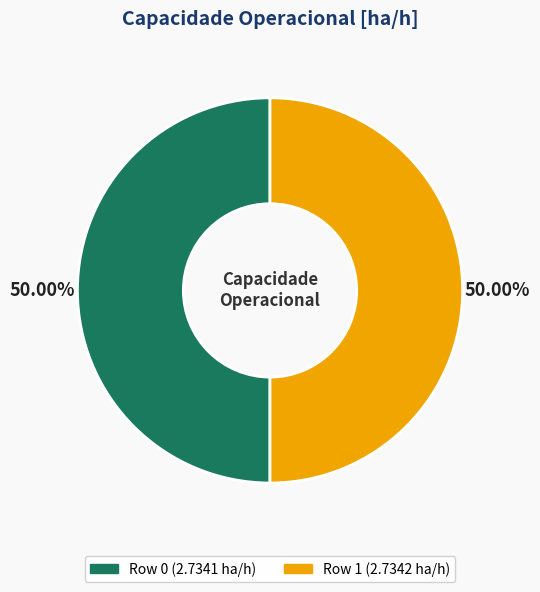

What percentage is NOT represented by Row 1?

50.0%